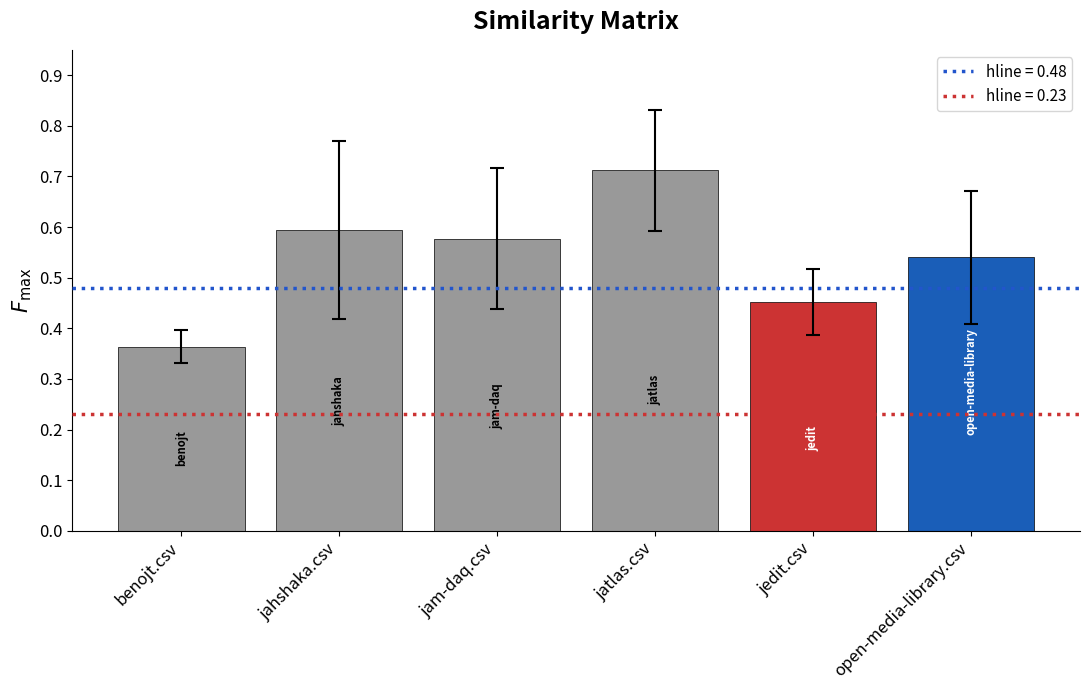

What is the sum of the values at benojt.csv and jam-daq.csv?

0.9